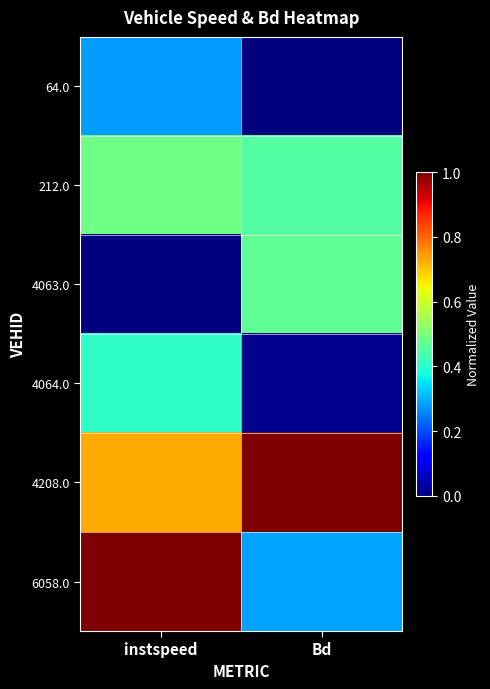

What is the spread (max minus min) of values at instspeed?

1.0